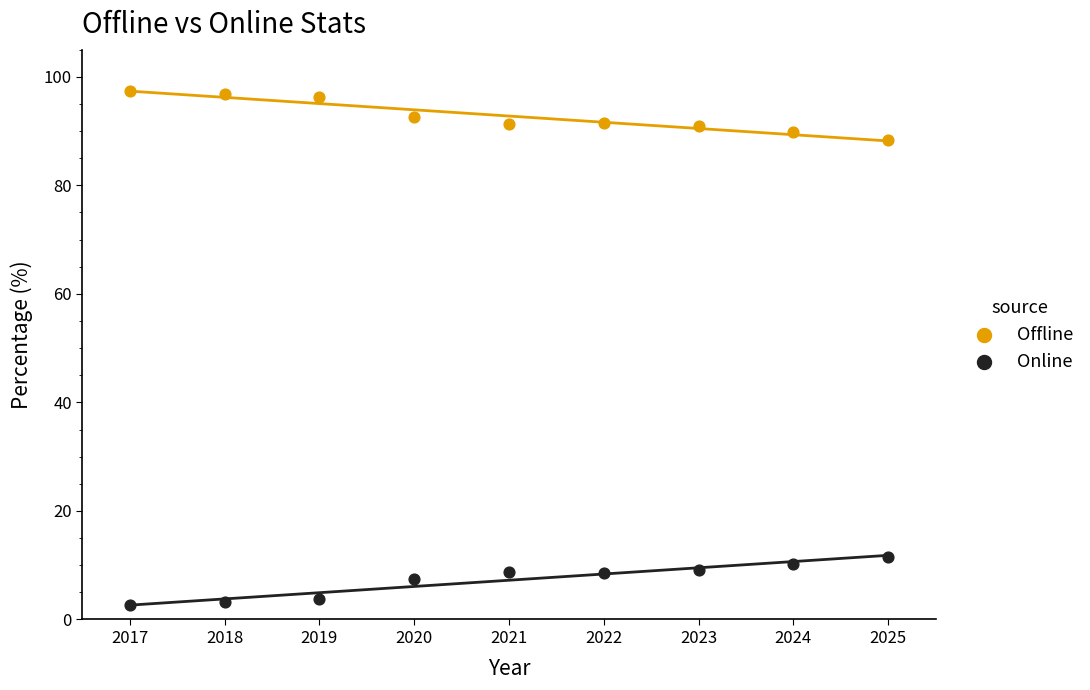

What is the X range (max minus min) for the scatter plot?

8.0